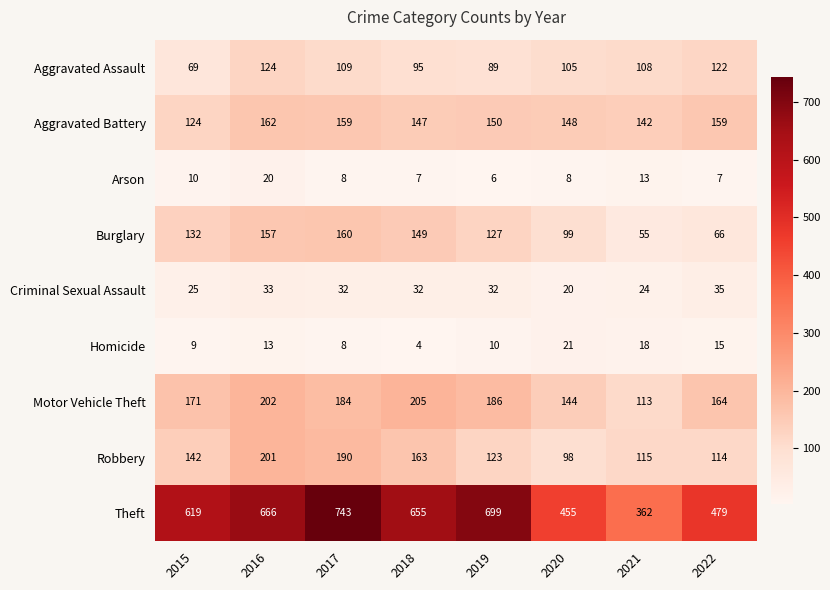

Rank the series by their maximum value, from highest to lowest.

Theft, Motor Vehicle Theft, Robbery, Aggravated Battery, Burglary, Aggravated Assault, Criminal Sexual Assault, Homicide, Arson